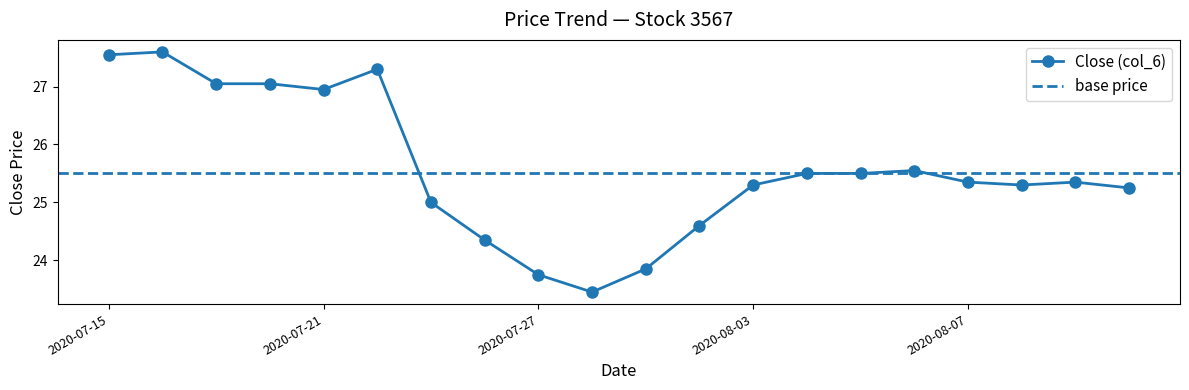

At which category does the chart reach its minimum across all series?

2020-07-28